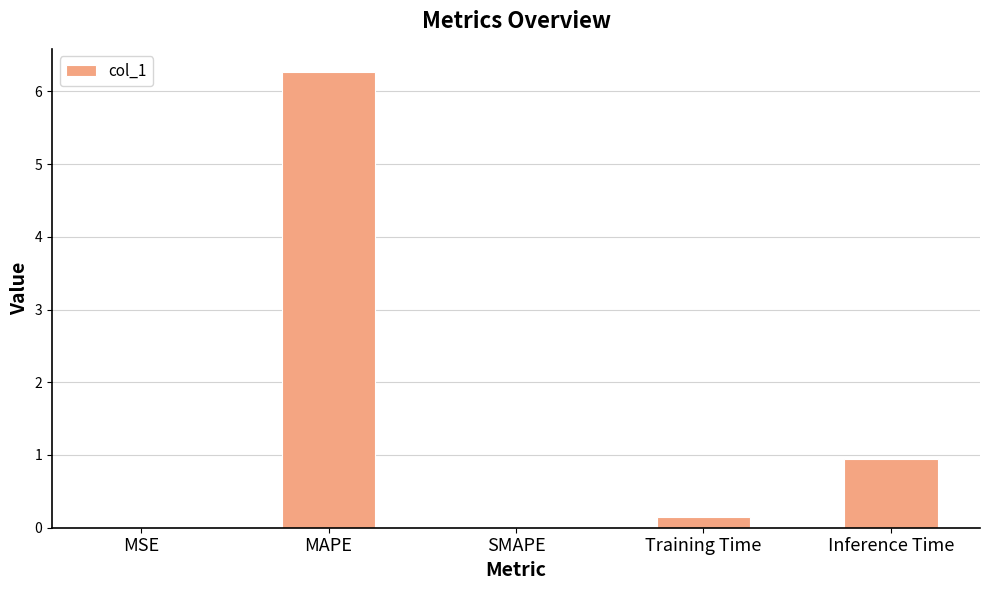

At which label is the value closest to 3?

Inference Time